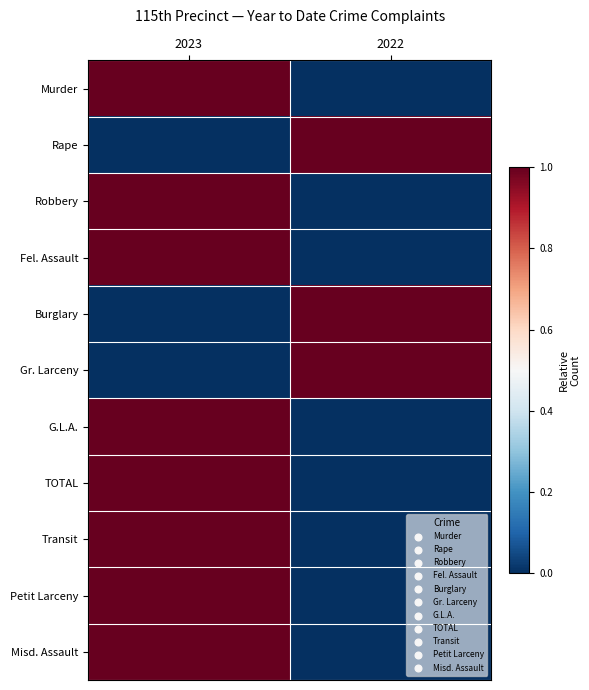

Reading left to right, list all the values displayed in this chart.

Murder: 2023=1	2022=0
Rape: 2023=0	2022=1
Robbery: 2023=1	2022=0
Fel. Assault: 2023=1	2022=0
Burglary: 2023=0	2022=1
Gr. Larceny: 2023=0	2022=1
G.L.A.: 2023=1	2022=0
TOTAL: 2023=1	2022=0
Transit: 2023=1	2022=0
Petit Larceny: 2023=1	2022=0
Misd. Assault: 2023=1	2022=0